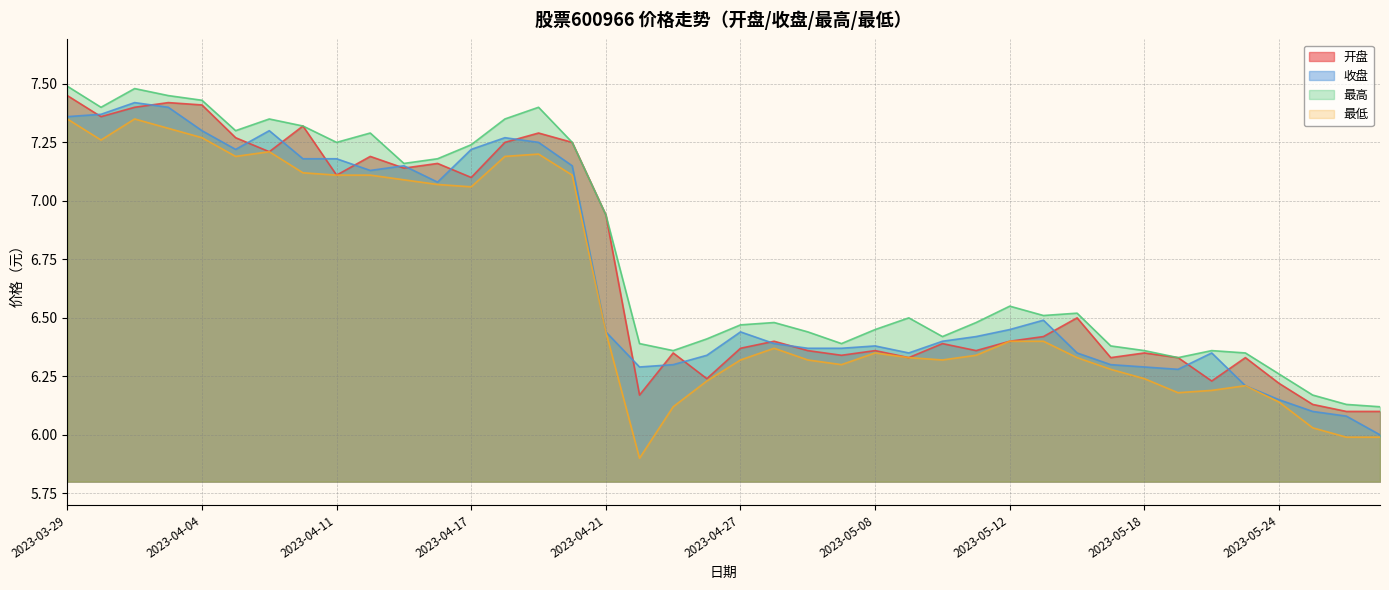

Is the value of 开盘 at 2023-05-17 greater than the value of 最低 at 2023-04-24?

Yes